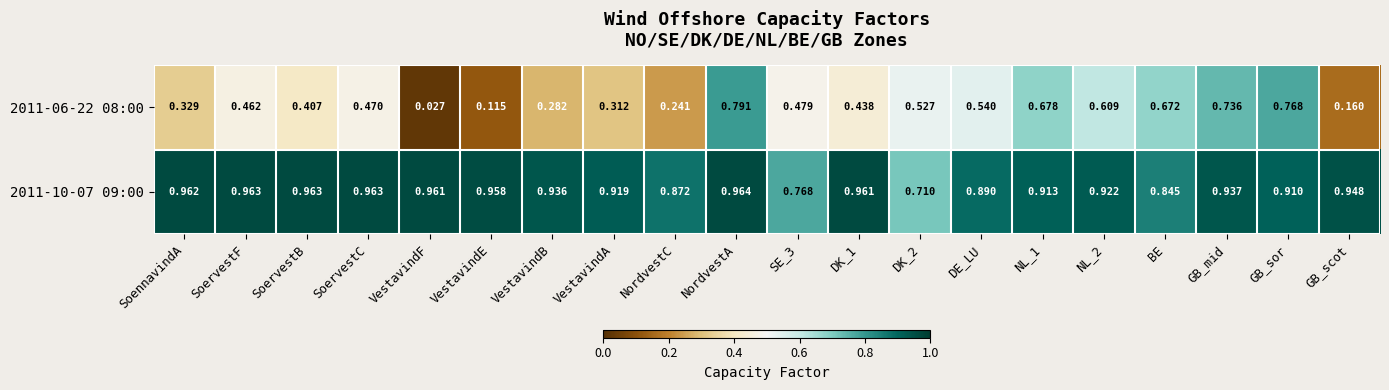

Which category has the lowest value in the 2011-06-22 08:00 series?

VestavindF